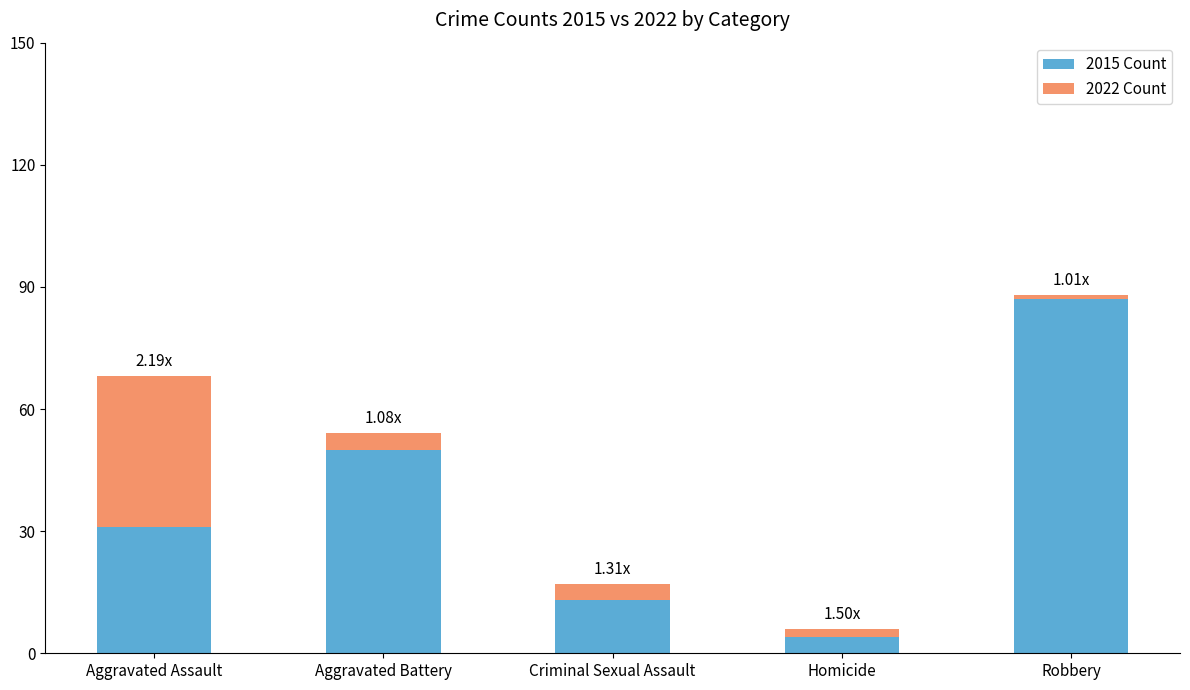

At which label does 2015 Count reach its peak?

Robbery